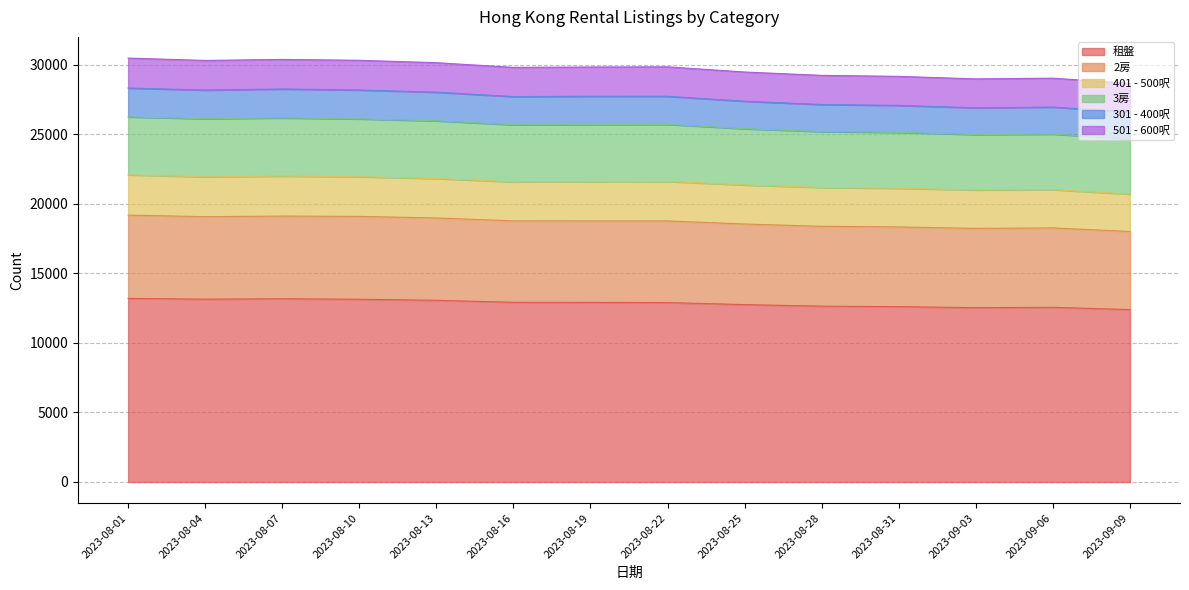

Which category has the lowest value across all series?

2023-09-09